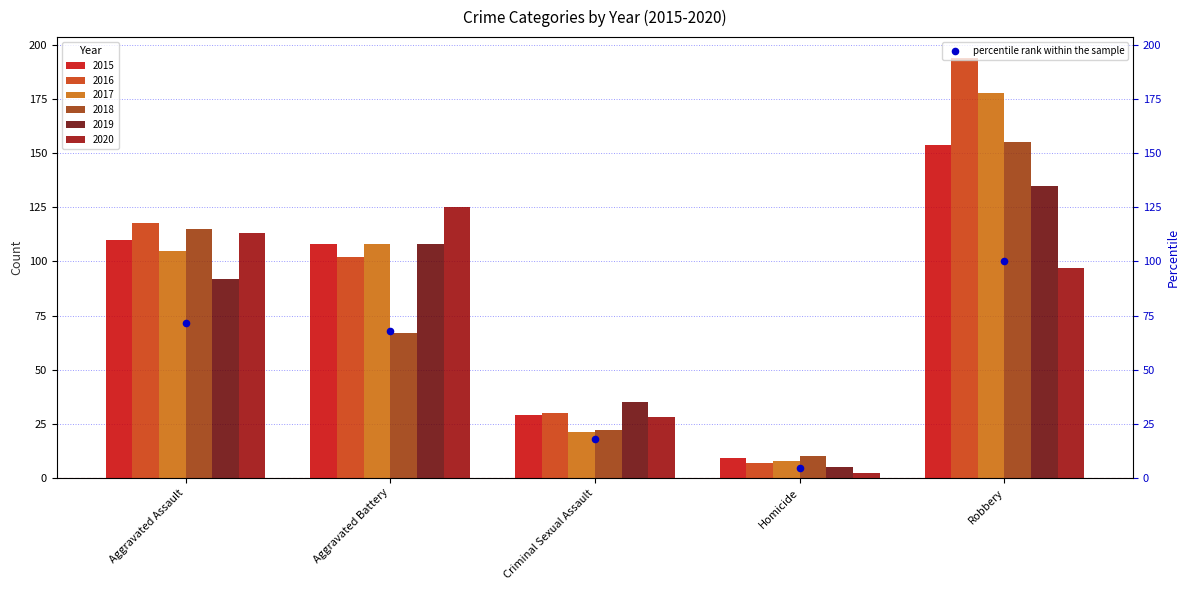

What is the change in value from Aggravated Assault to Aggravated Battery?

-3.8